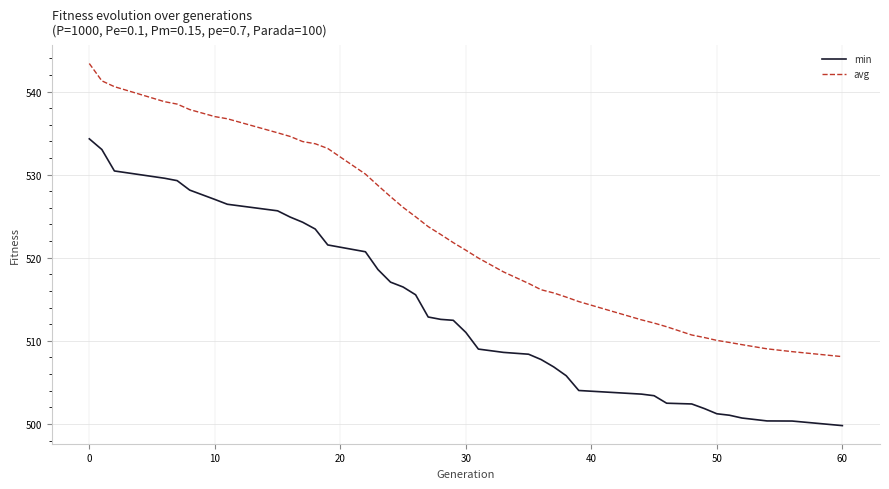

How many values in the min series are below 512?

19